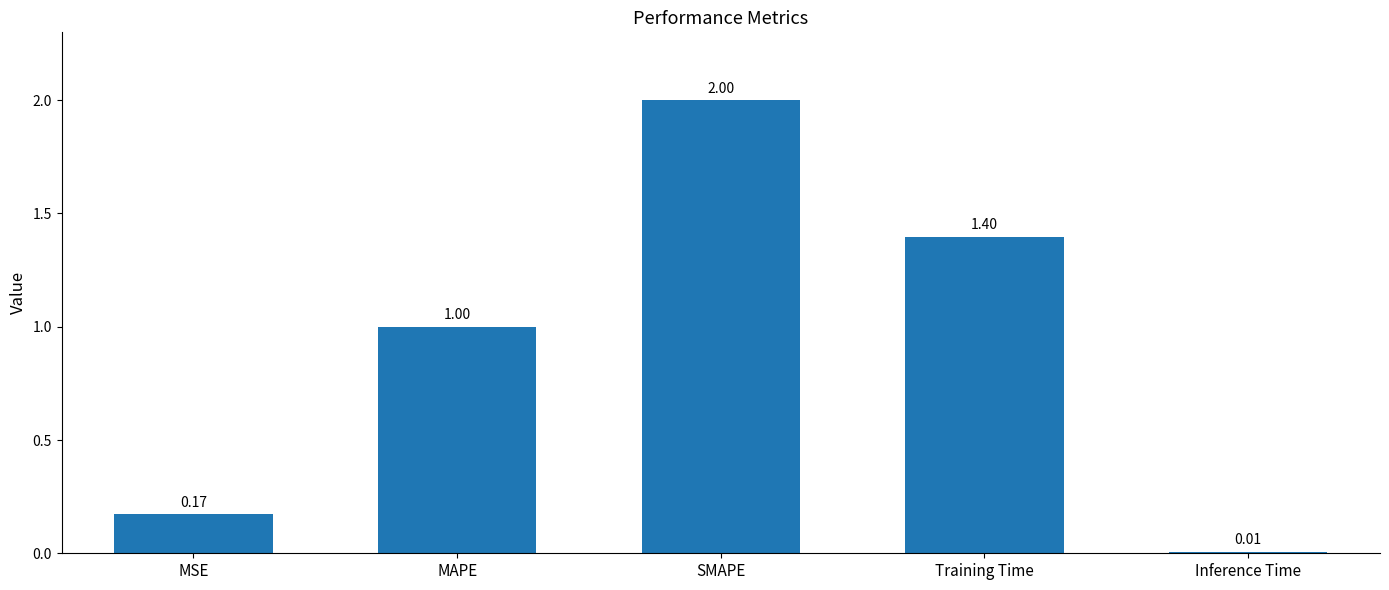

Rank the categories by value from lowest to highest.

Inference Time, MSE, MAPE, Training Time, SMAPE